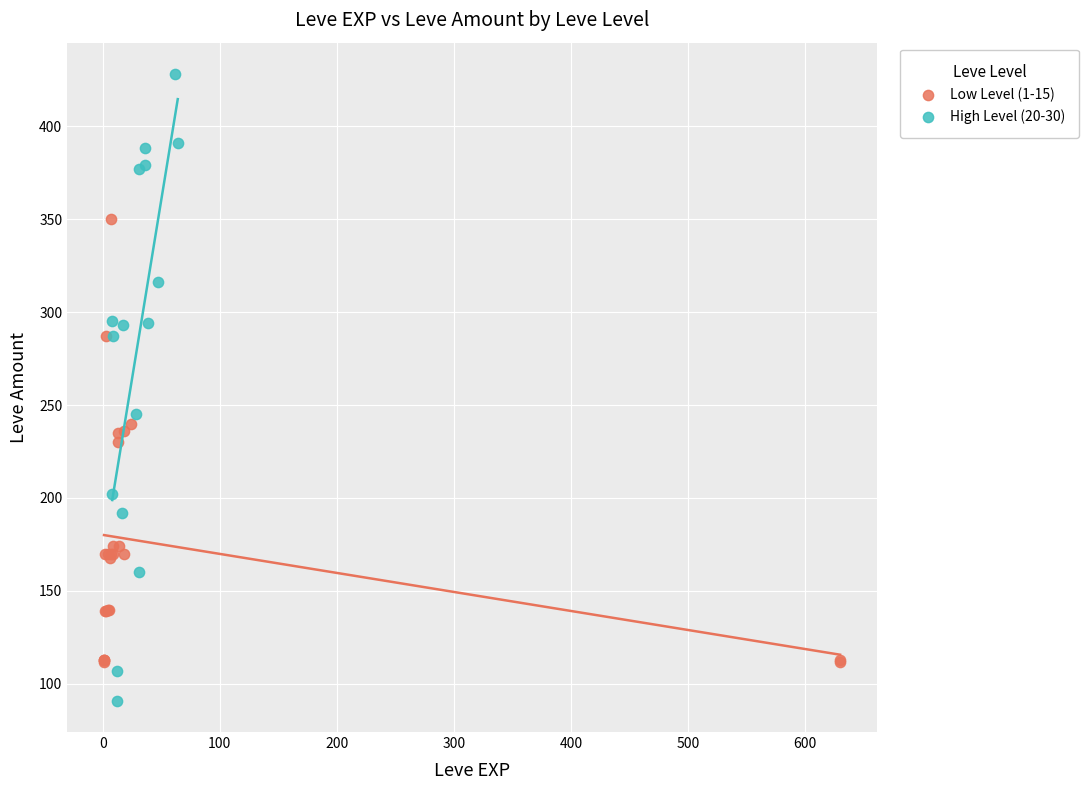

Which series reaches the minimum Y coordinate?

High Level (20-30)